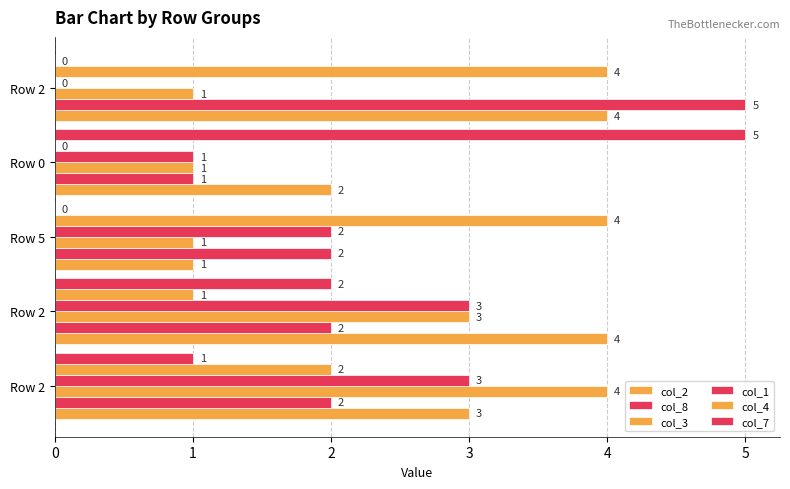

What is the difference between the maximum and second lowest values in the col_8 series?

3